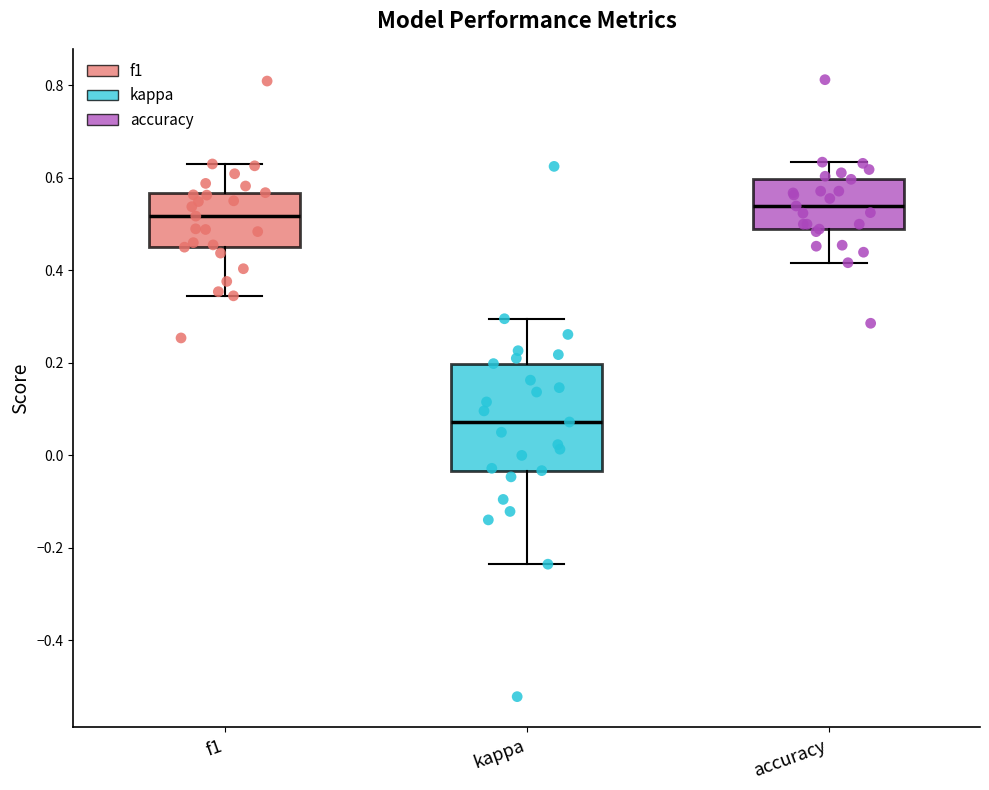

Reading left to right, read every box against the y-axis: the position of its median line, the range the box covers, and the ends of its whiskers. The values are not printed on the chart, so give them approximately, as read against the axis.

f1: median 0.52, box 0.46 to 0.56, whiskers 0.34 to 0.64
kappa: median 0.08, box -0.04 to 0.20, whiskers -0.24 to 0.30
accuracy: median 0.54, box 0.48 to 0.60, whiskers 0.42 to 0.64